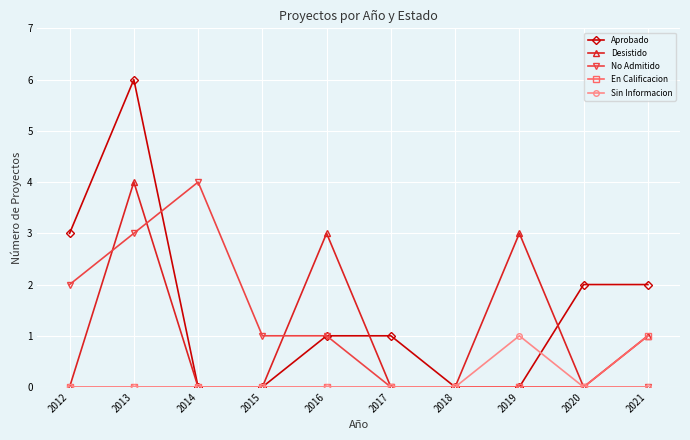

At which category is the sum across all series the highest?

2013